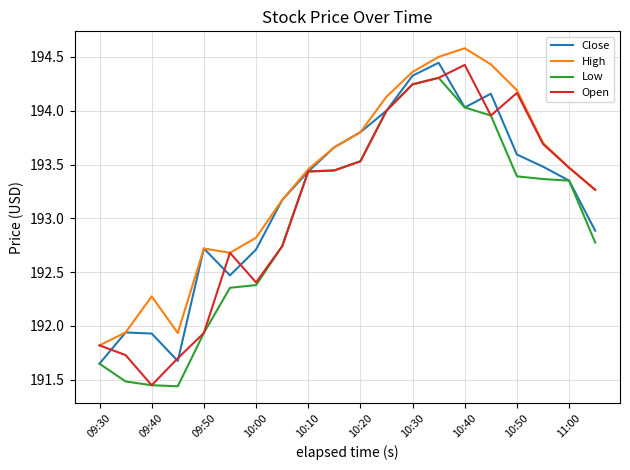

What is the maximum value shown in the chart?

194.6